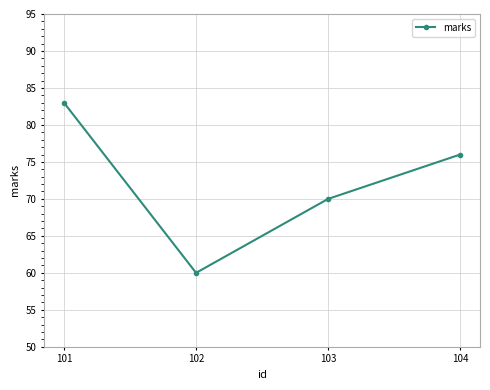

What is the difference between the second highest and second lowest values?

6